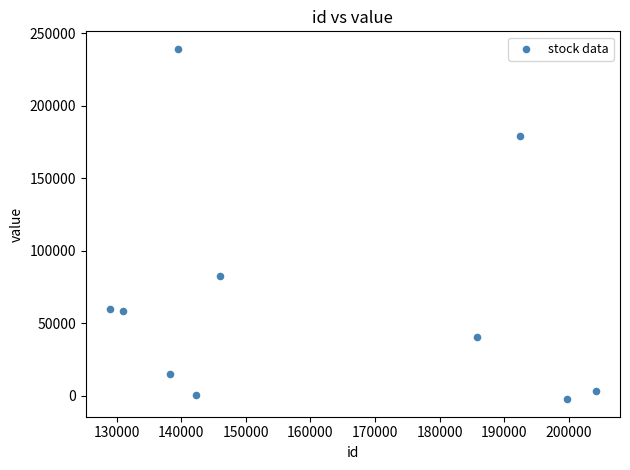

What is the range of X values (max minus min)?

75270.0